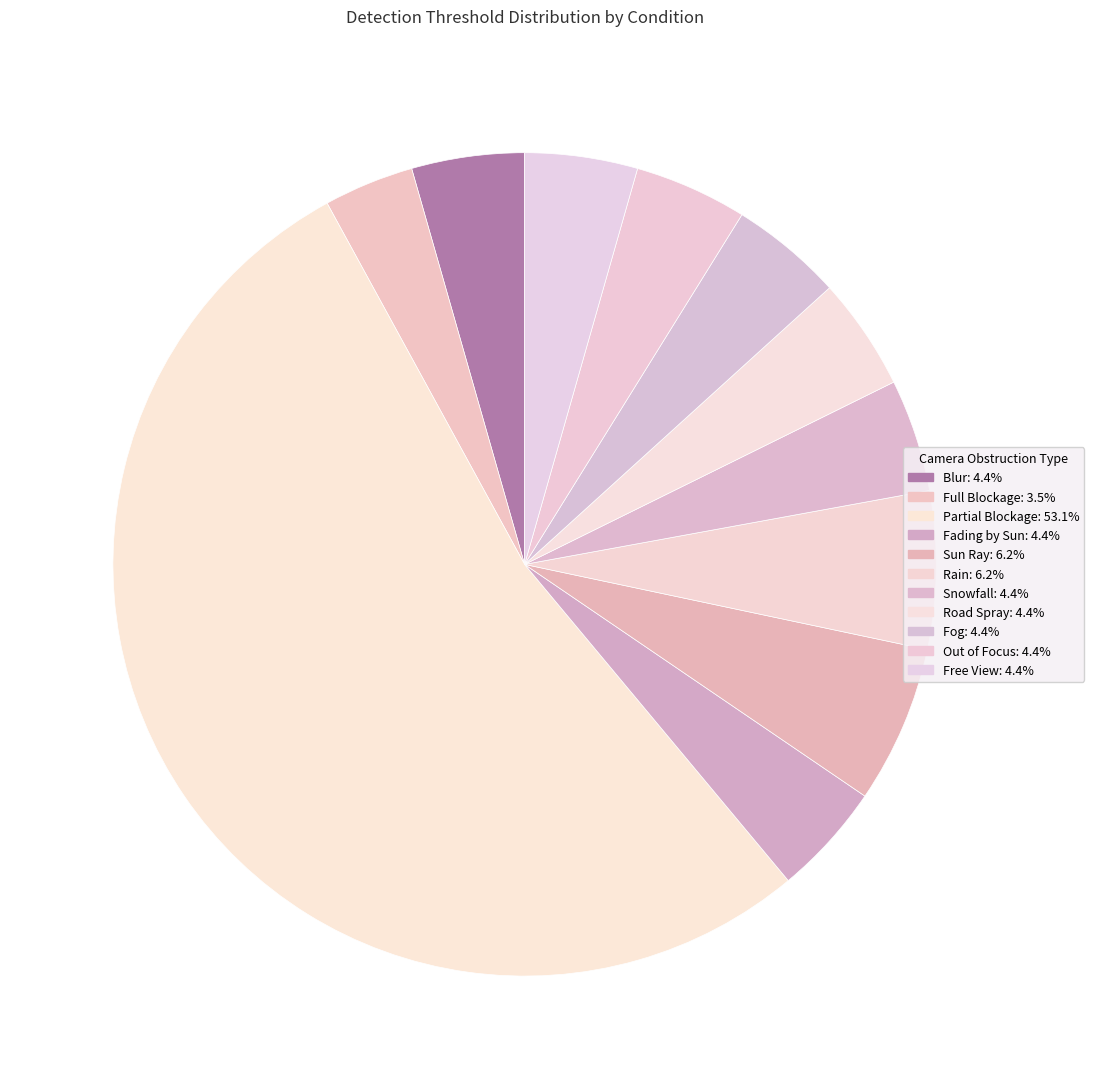

To the nearest percent, what is the combined percentage of Partial Blockage and Fog?

58%